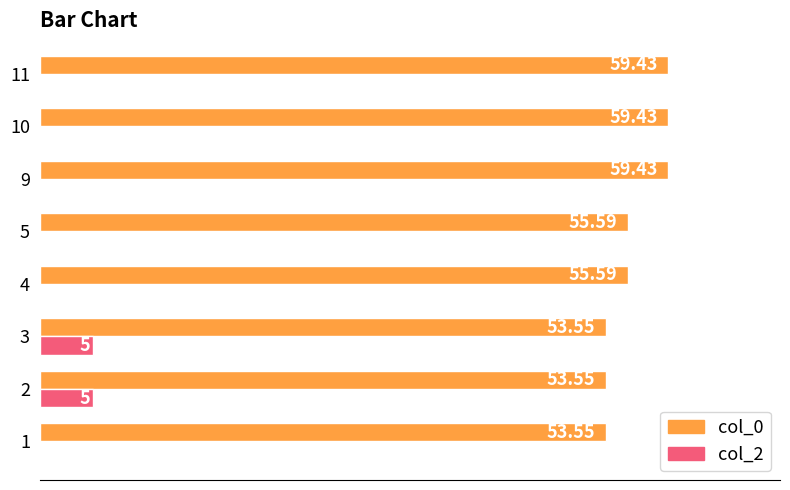

Which series changed the most between 5 and 11?

col_0